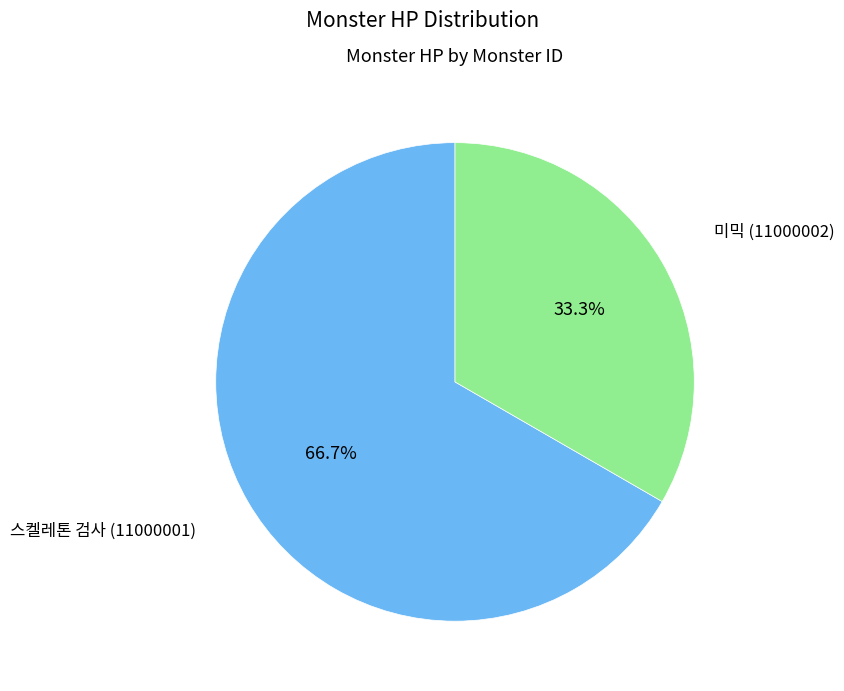

Is there a majority slice in this chart?

Yes